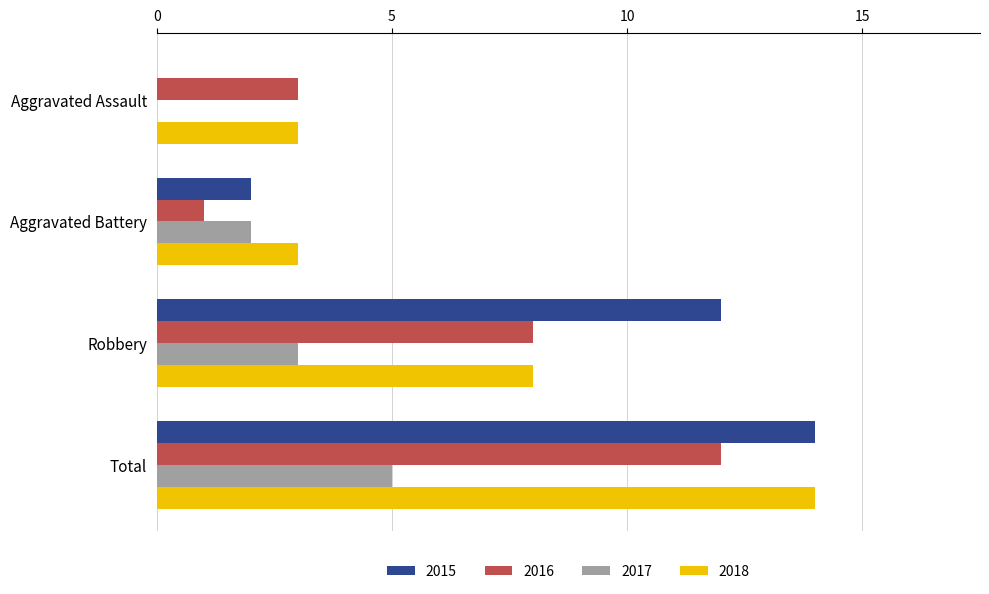

How many 2016 values are between 3 and 12?

3